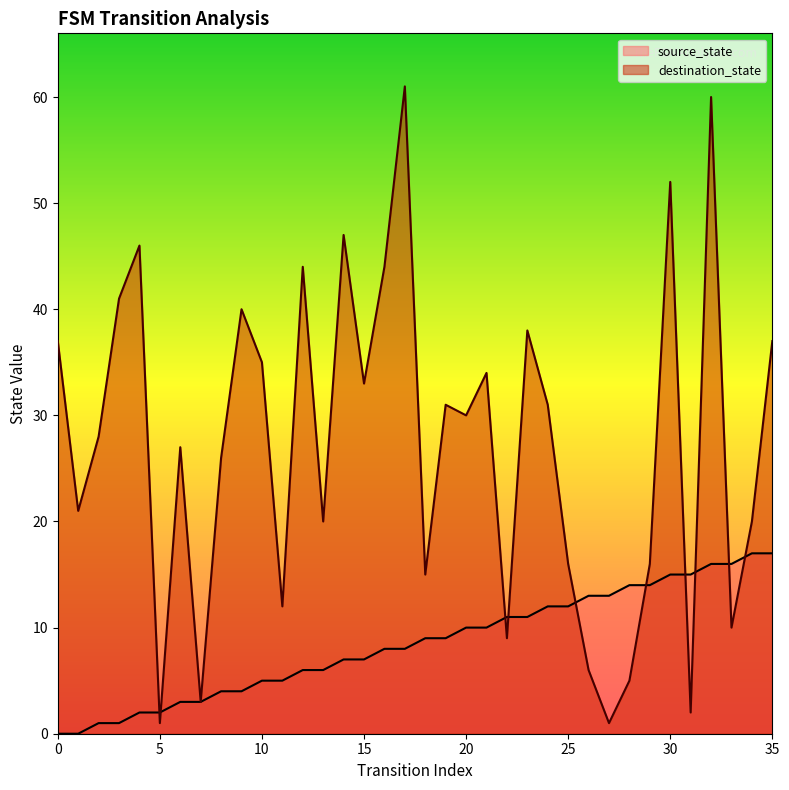

Rank the series by their maximum value, from lowest to highest.

source_state, destination_state